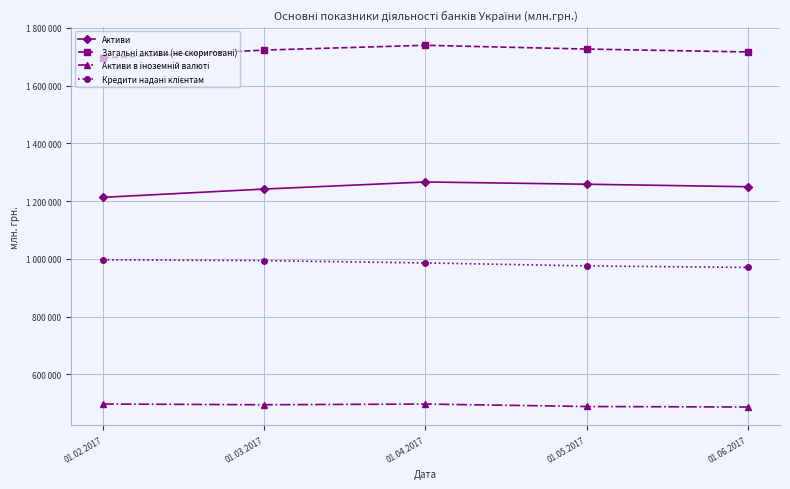

The Активи series shows 1241505 at 01.03.2017. True or false?

True